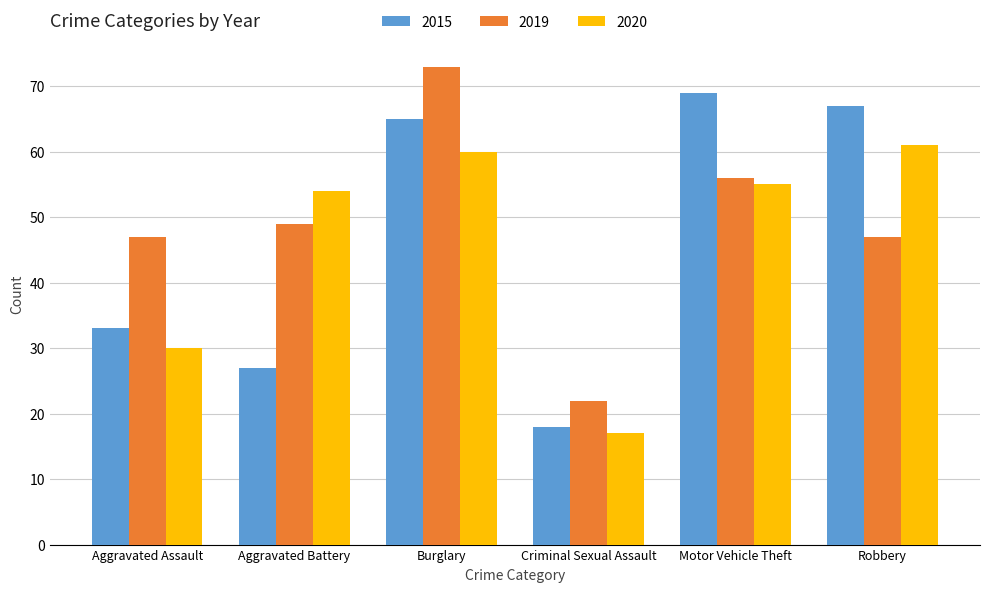

What position from the right is Burglary?

4